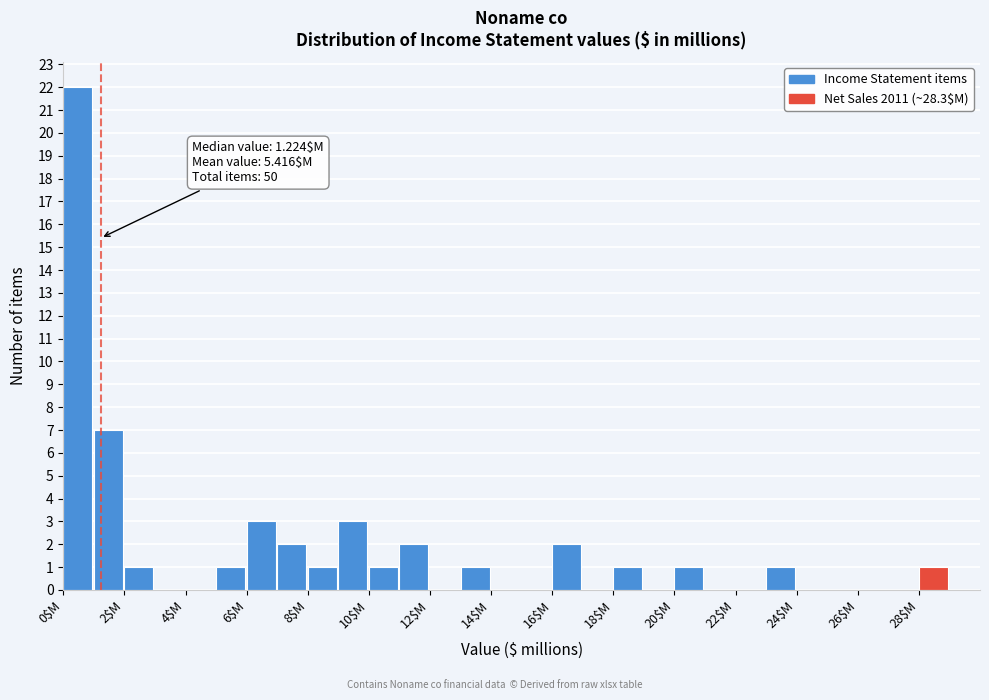

Over which range of the x-axis is the bar tallest?

0 to 1